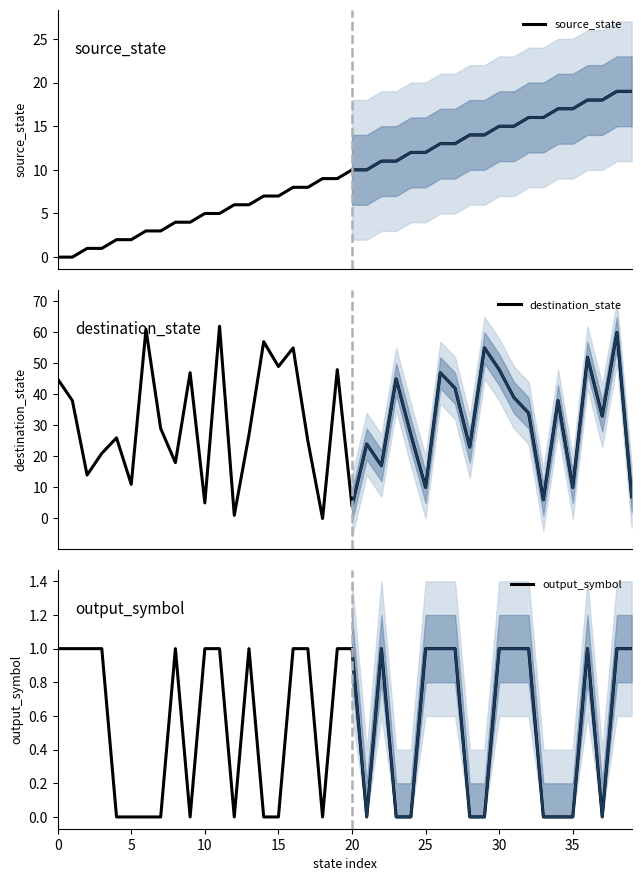

How many times do destination_state and source_state cross each other?

13